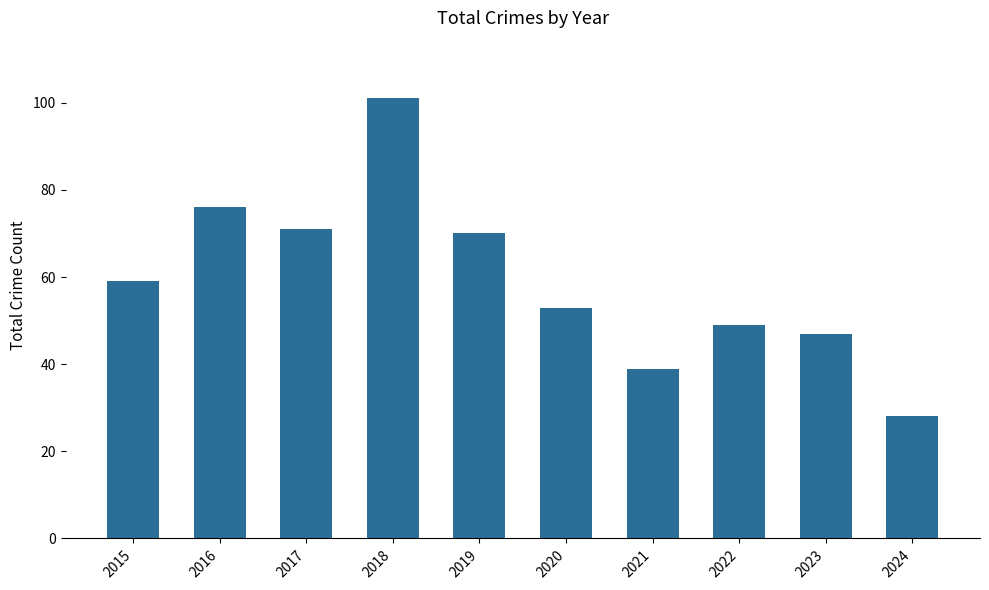

Between 2024 and 2017, which is larger?

2017